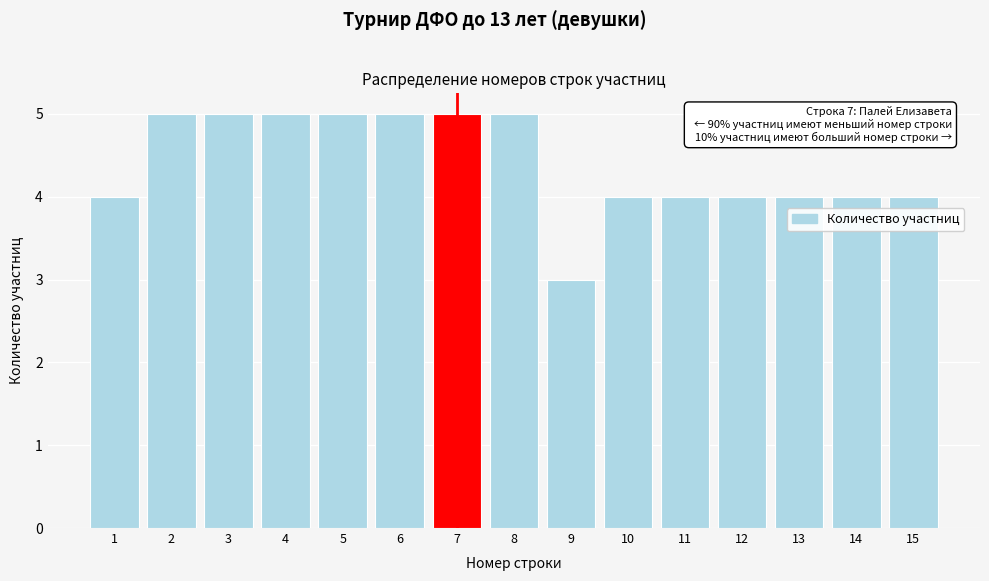

Reading left to right, transcribe all the data shown in this chart.

1=4	2=5	3=5	4=5	5=5	6=5	7=5	8=5	9=3	10=4	11=4	12=4	13=4	14=4	15=4